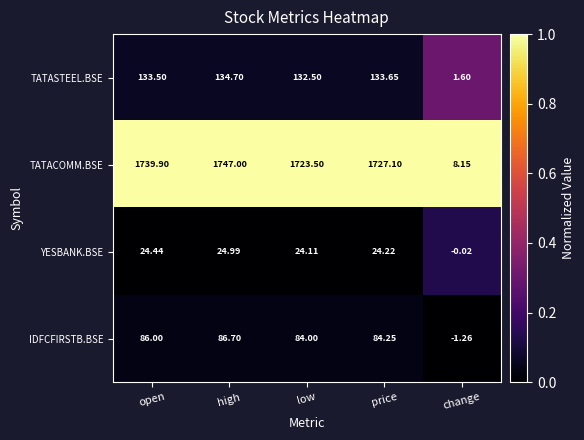

Which series has the largest range (max minus min)?

TATACOMM.BSE